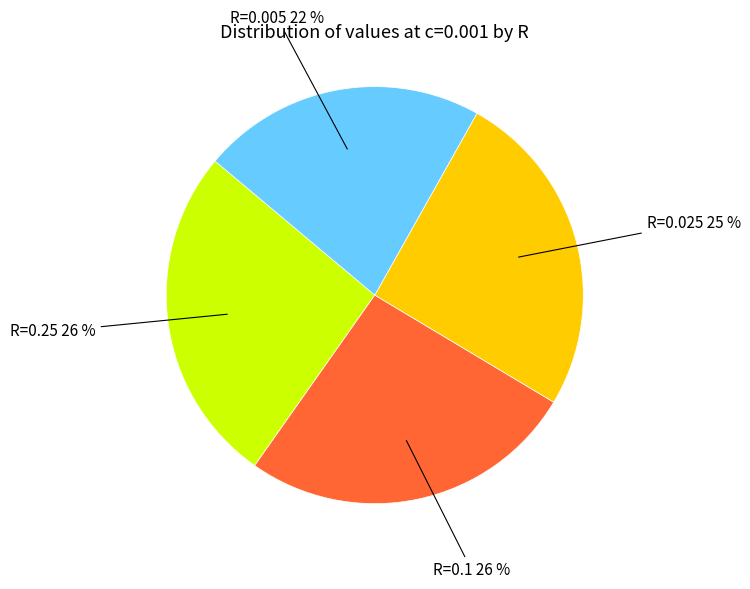

To the nearest percent, what is the average slice percentage?

25%